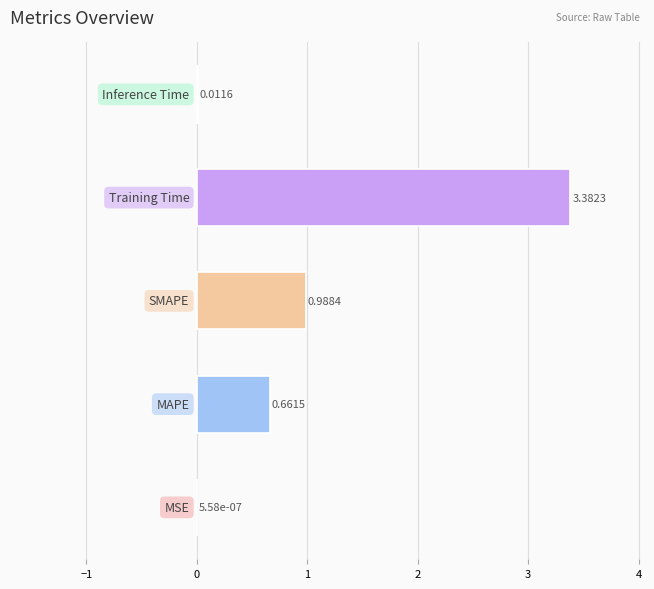

Are the bars horizontal?

Yes